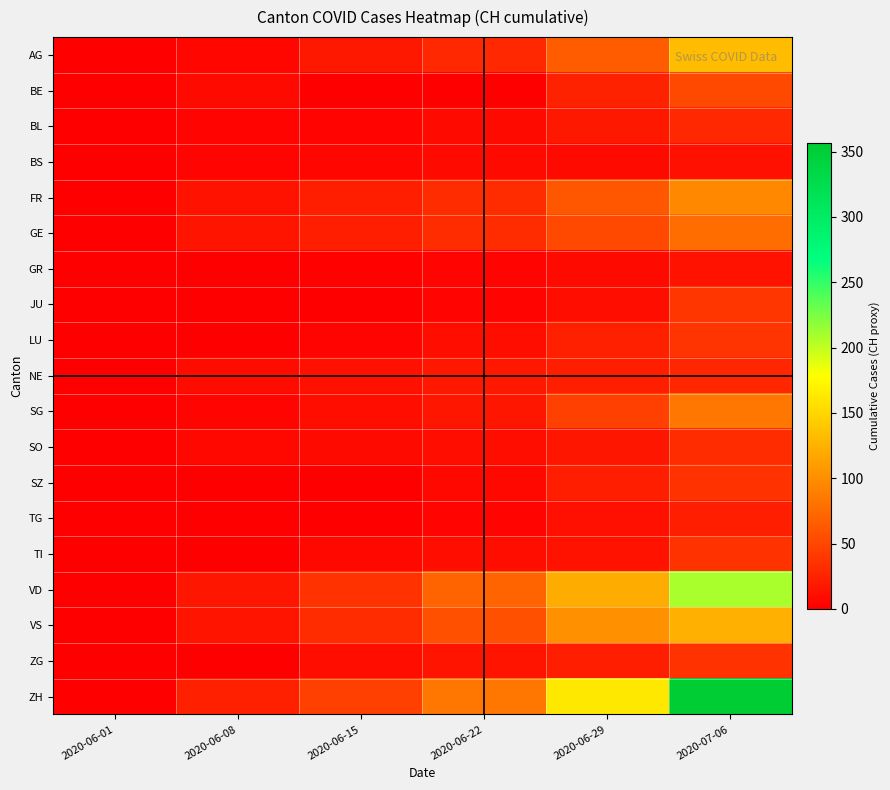

What is the difference between the highest and lowest values at 2020-06-15?

45